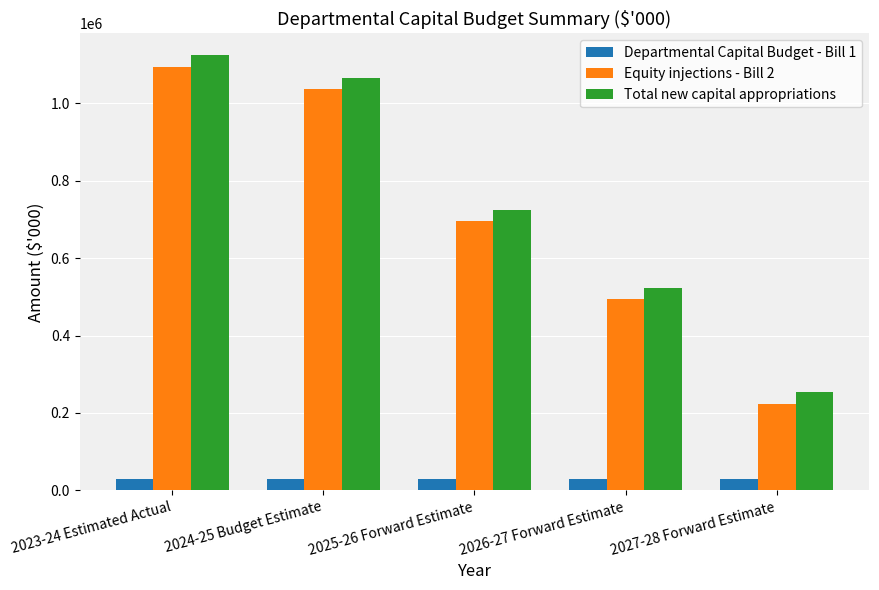

What is the difference between the highest and lowest values at 2026-27 Forward Estimate?

493569